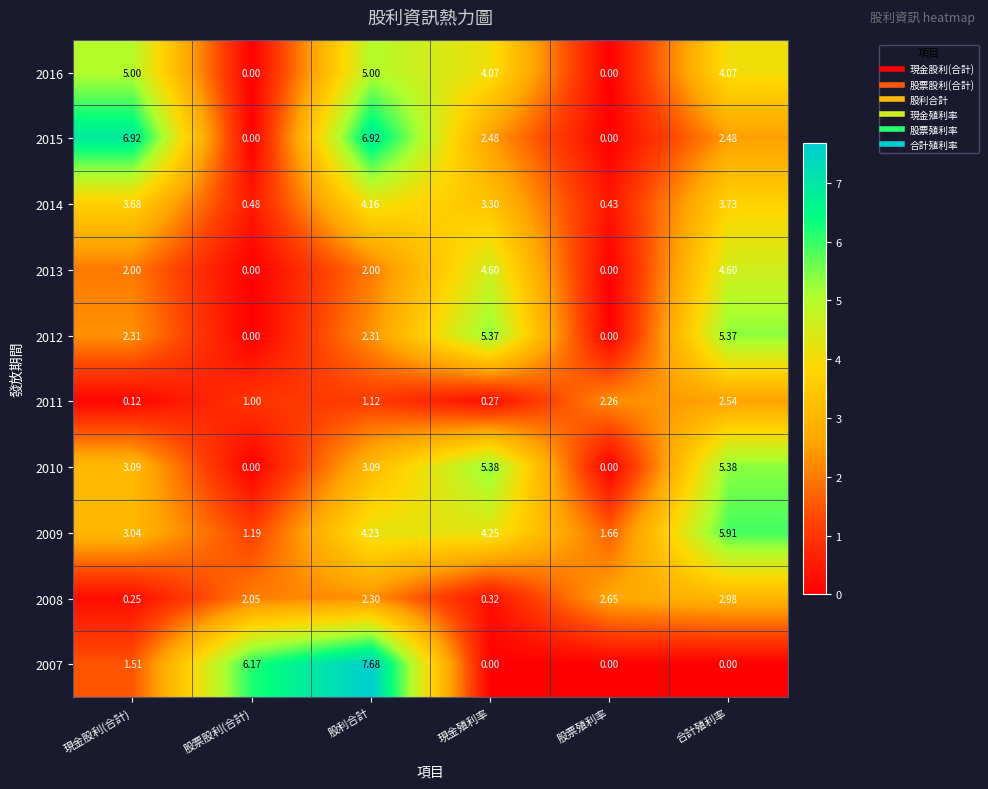

How many distinct data groups are displayed?

10